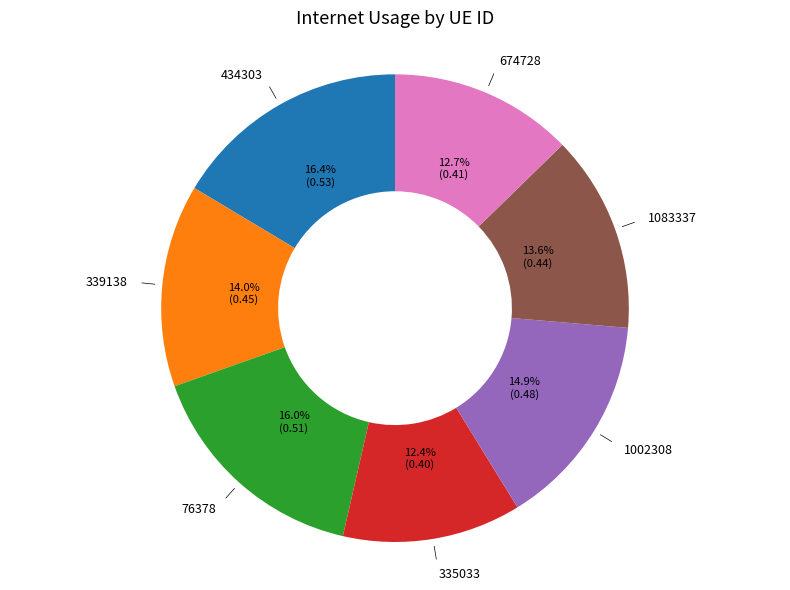

Does any single category account for the majority?

No